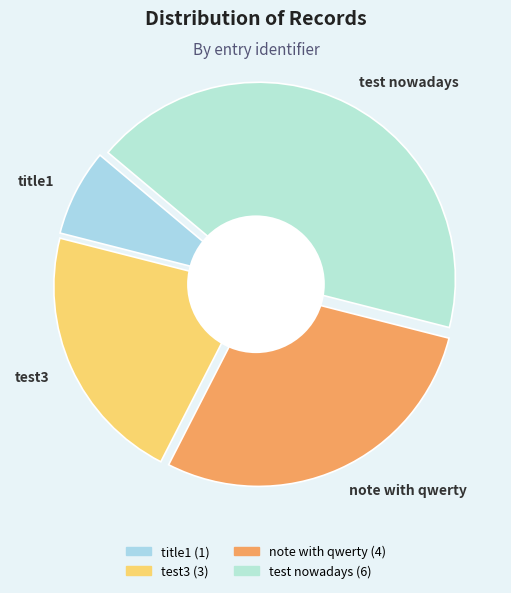

To the nearest percent, what portion does test nowadays represent?

43%